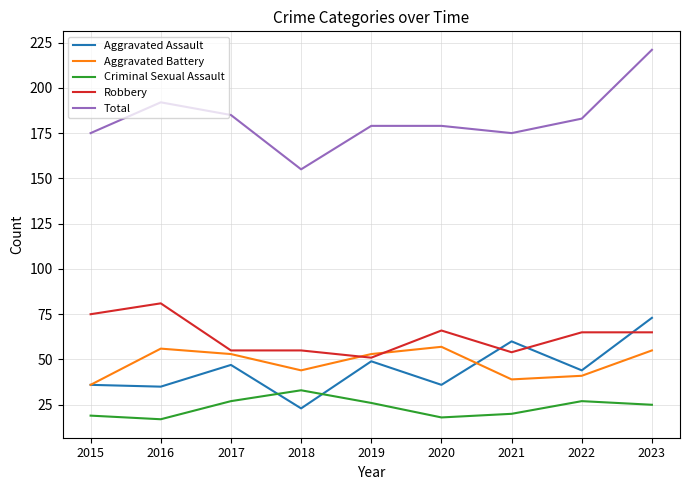

What is the difference between the highest and lowest values at 2021?

155